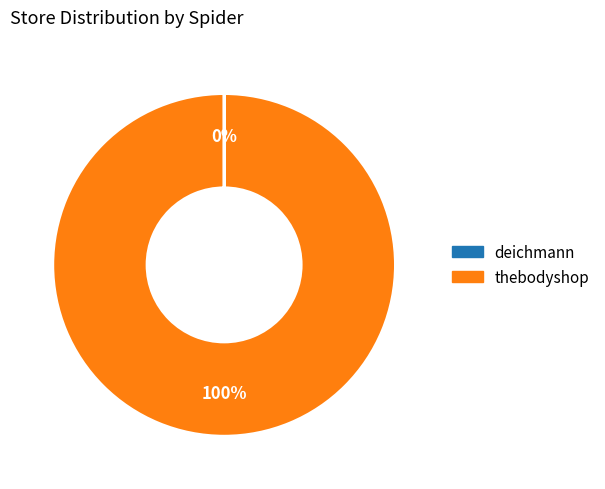

To the nearest percent, what is the average slice percentage?

50%